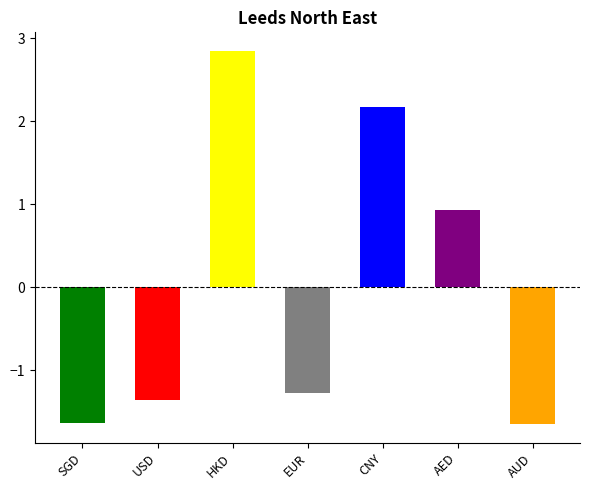

List the labels in order of value, largest first.

HKD, CNY, AED, EUR, USD, SGD, AUD